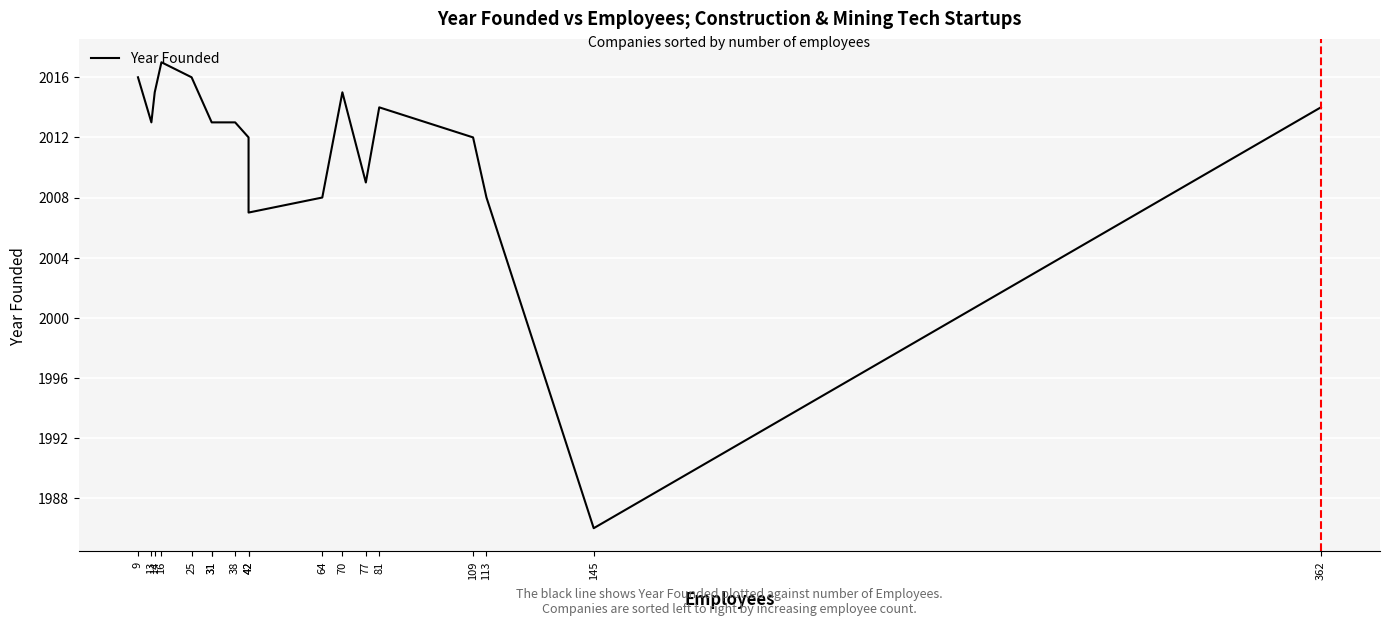

Which label corresponds to the smallest value in the chart?

145